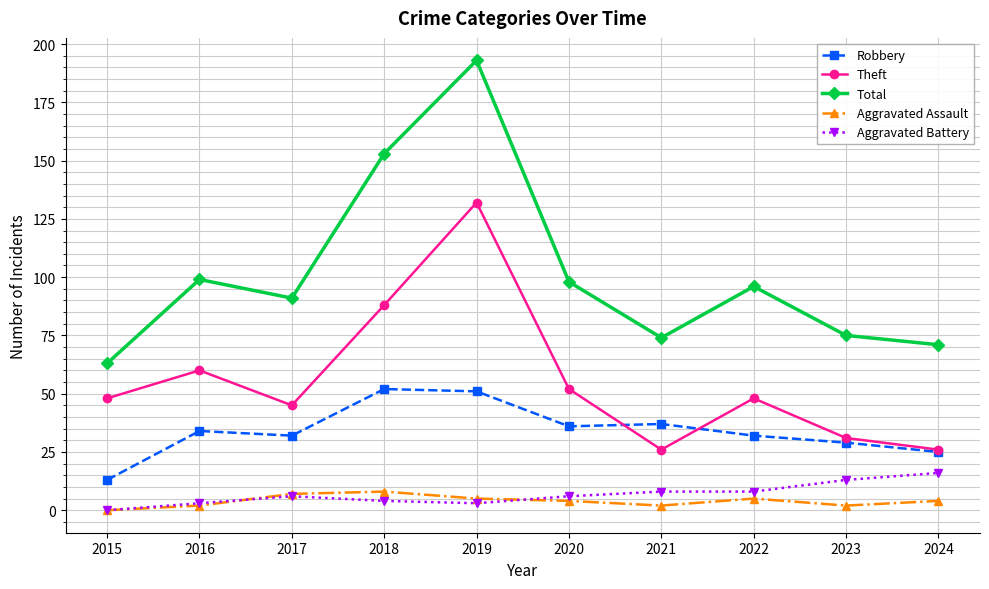

What are all the series names shown in the legend?

Robbery, Theft, Total, Aggravated Assault, Aggravated Battery